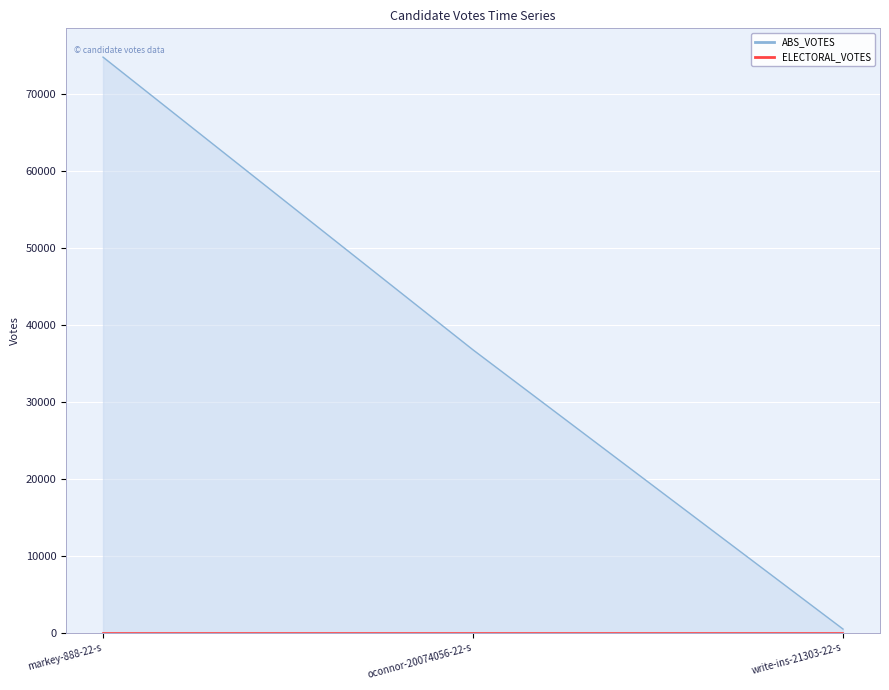

What is the approximate value at oconnor-20074056-22-s?

36737